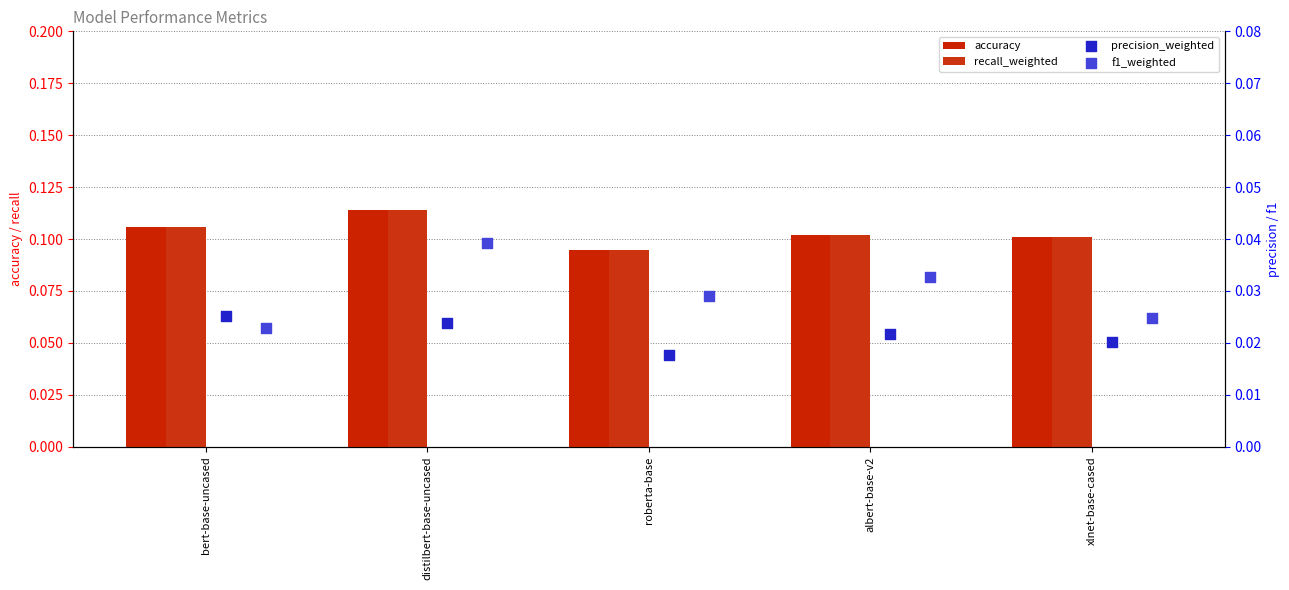

At how many categories does at least one series exceed 0?

5